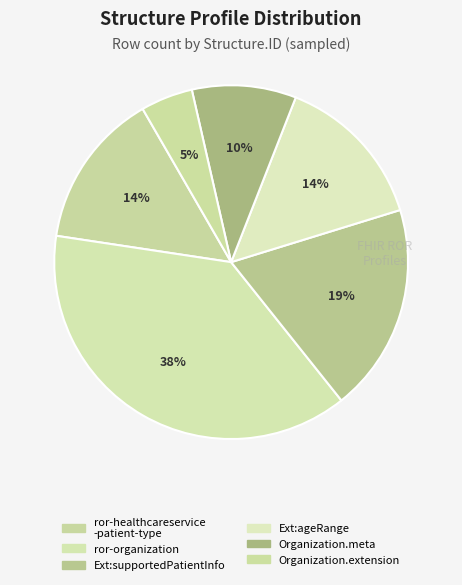

How many segments does this pie chart have?

6